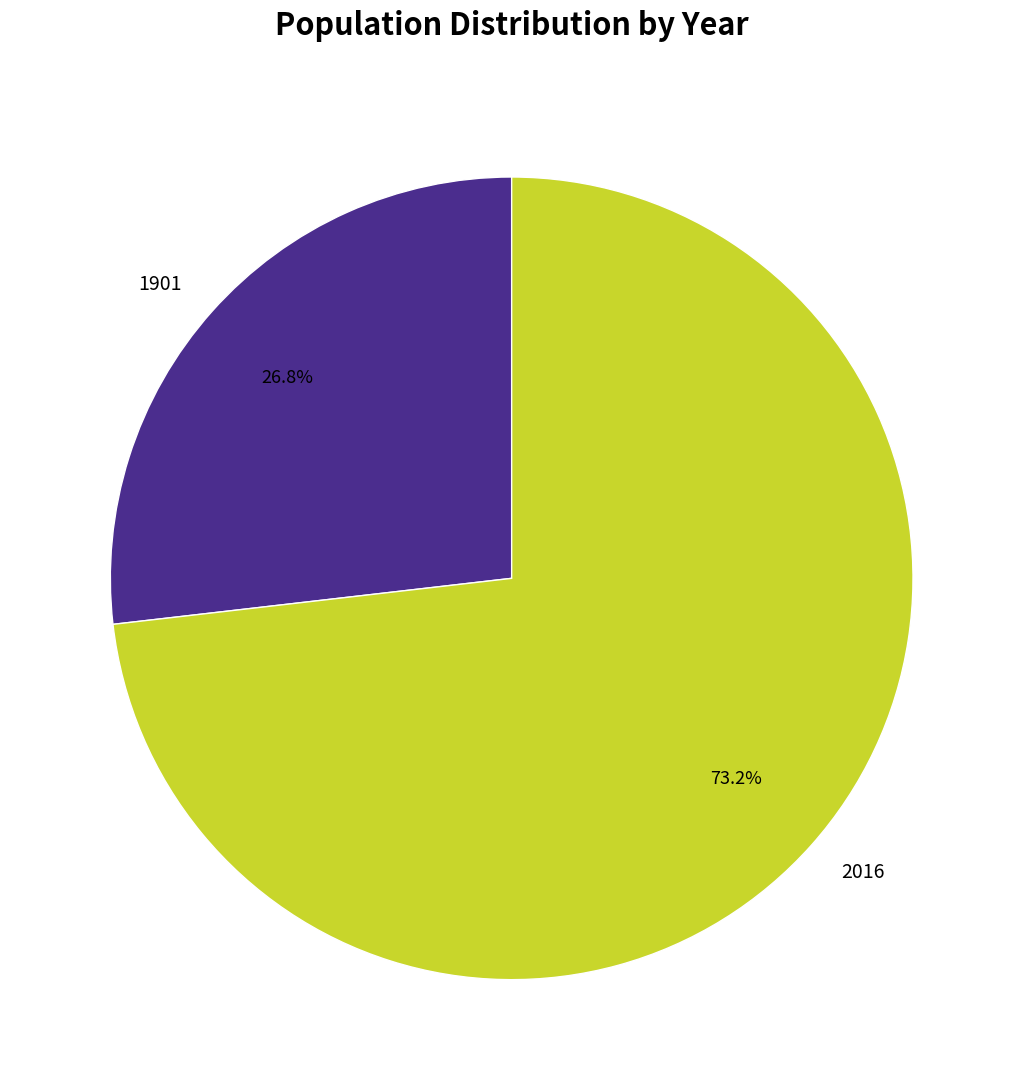

To the nearest percent, what percentage of the pie is 1901?

27%